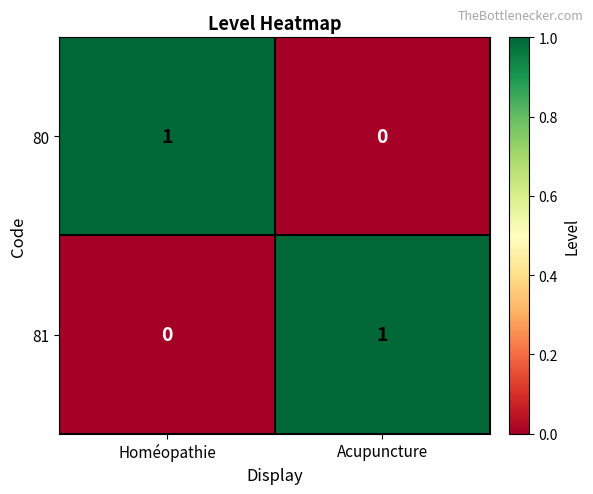

Is the value of 81 at Homéopathie greater than the value of 80 at Homéopathie?

No